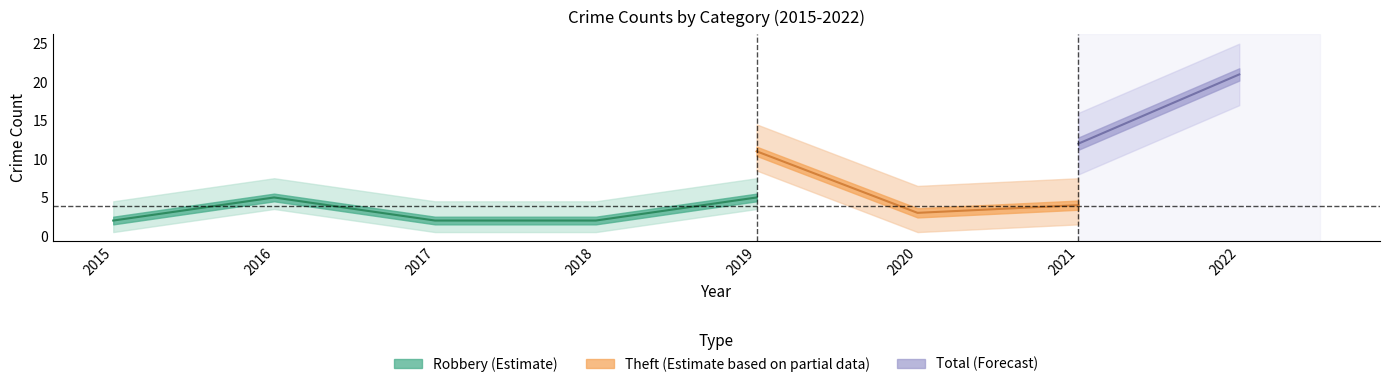

Is it true that Total equals 3 at 2018?

False